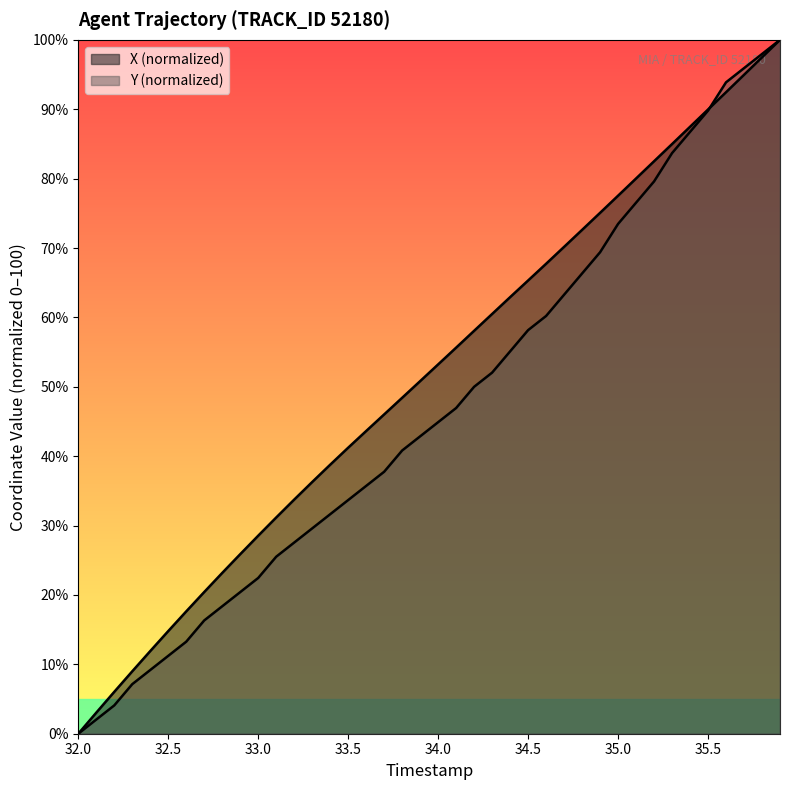

Rank the series by their average value, from lowest to highest.

Y, X